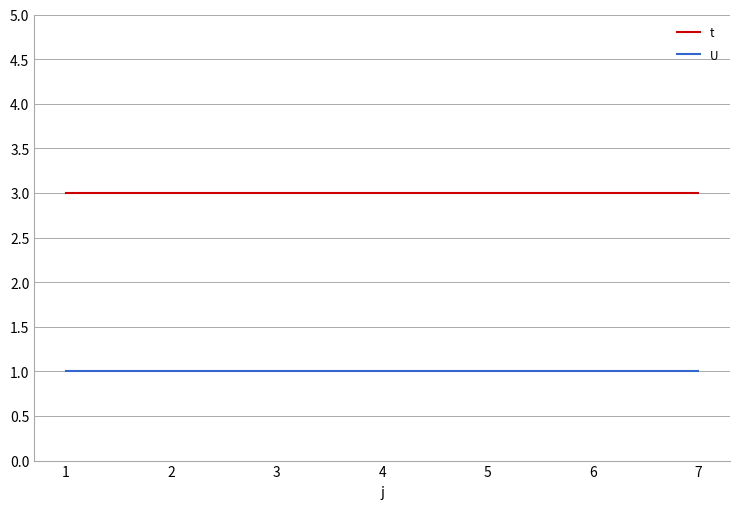

True or false: t has a value of 3 at 2.

True